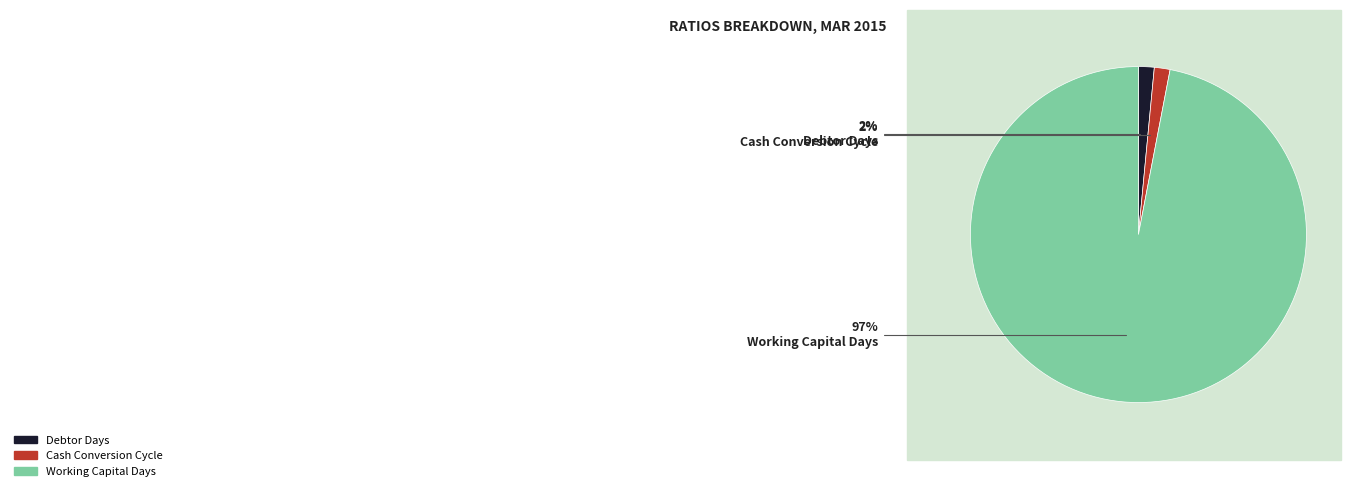

What is the largest slice in the pie chart?

Working Capital Days